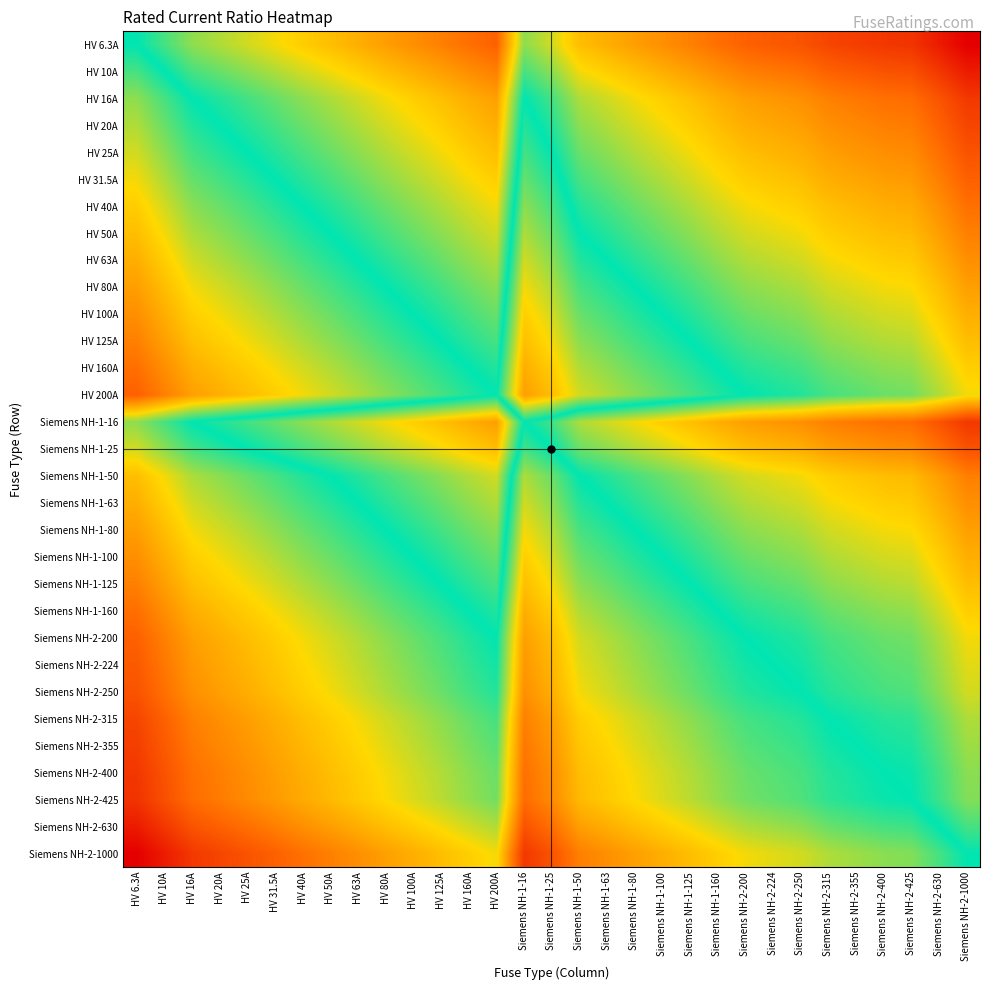

Between HV 25A and Siemens NH-1-16, which is larger?

Siemens NH-1-16